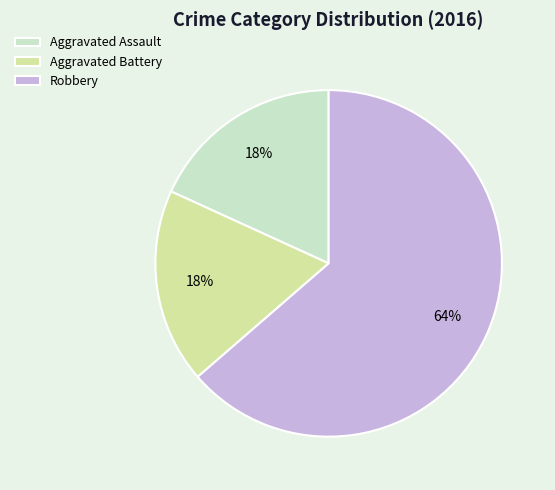

Is there a majority slice in this chart?

Yes